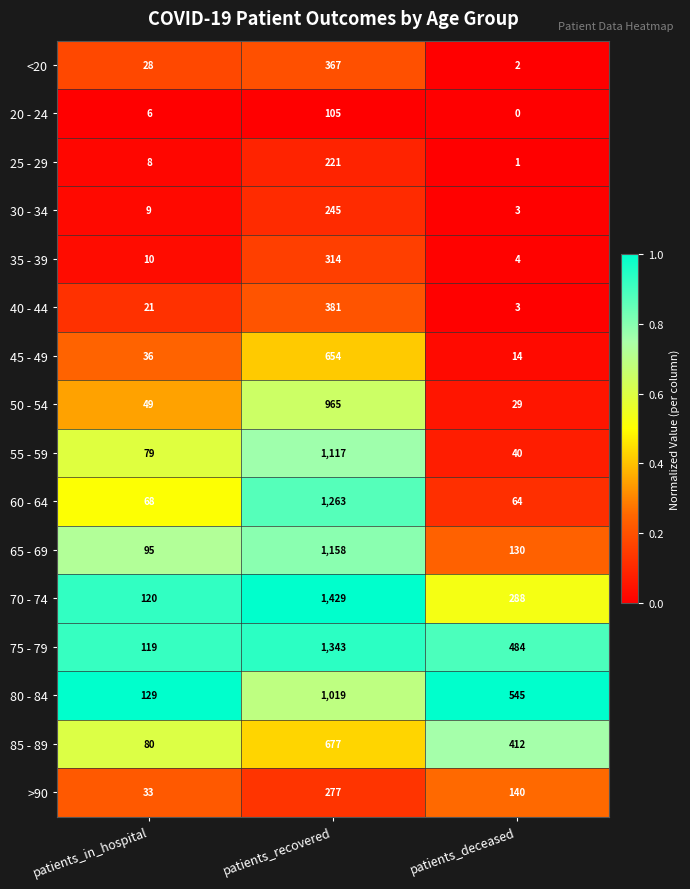

What is the spread (max minus min) of values at patients_deceased?

545